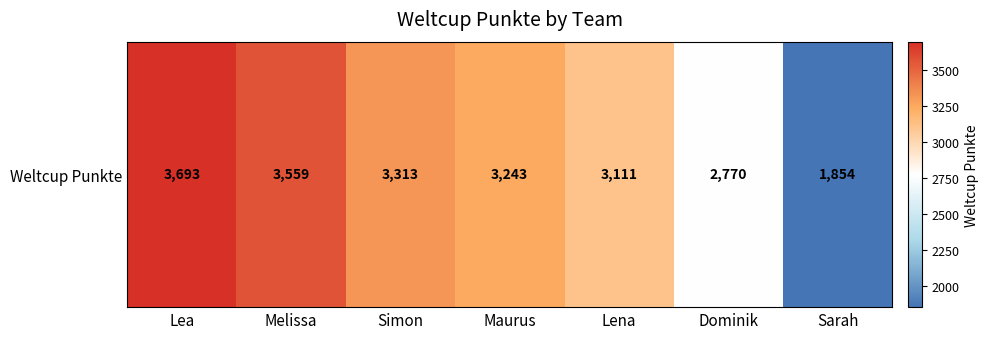

Which has a higher value, Dominik or Lena?

Lena